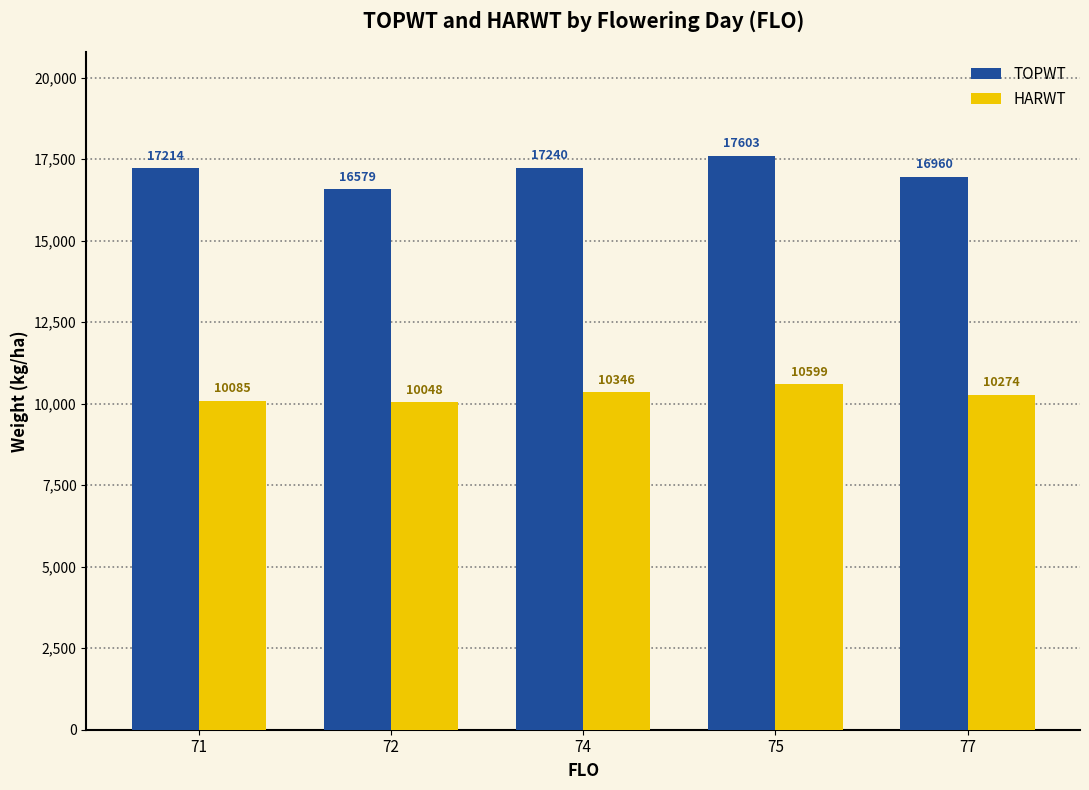

Reading right to left, extract all data points from this chart.

TOPWT: 77=16960	75=17603	74=17240	72=16579	71=17214
HARWT: 77=10274	75=10599	74=10346	72=10048	71=10085